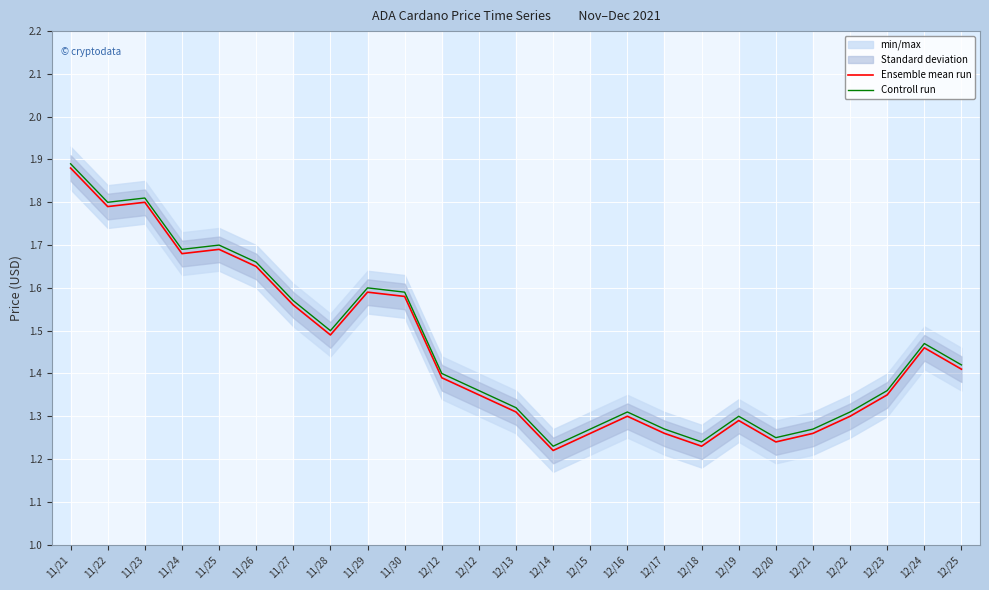

Reading left to right, extract all data points from this chart.

Ensemble mean run: 11/21=1.9	11/22=1.8	11/23=1.8	11/24=1.7	11/25=1.7	11/26=1.6	11/27=1.6	11/28=1.5	11/29=1.6	11/30=1.6	12/12=1.4	12/12=1.4	12/13=1.3	12/14=1.2	12/15=1.3	12/16=1.3	12/17=1.3	12/18=1.2	12/19=1.3	12/20=1.2	12/21=1.3	12/22=1.3	12/23=1.4	12/24=1.5	12/25=1.4
Controll run: 11/21=1.9	11/22=1.8	11/23=1.8	11/24=1.7	11/25=1.7	11/26=1.7	11/27=1.6	11/28=1.5	11/29=1.6	11/30=1.6	12/12=1.4	12/12=1.4	12/13=1.3	12/14=1.2	12/15=1.3	12/16=1.3	12/17=1.3	12/18=1.2	12/19=1.3	12/20=1.2	12/21=1.3	12/22=1.3	12/23=1.4	12/24=1.5	12/25=1.4